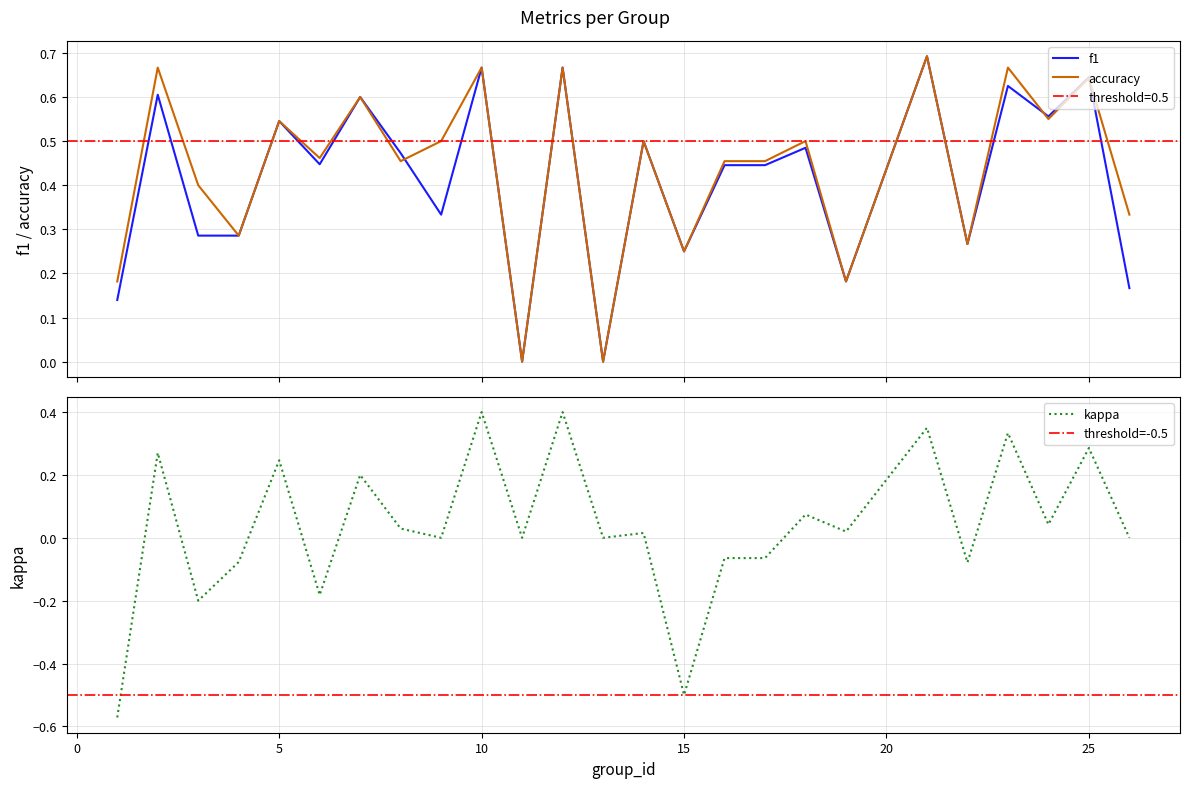

Rank the series by their maximum value, from highest to lowest.

f1, accuracy, kappa